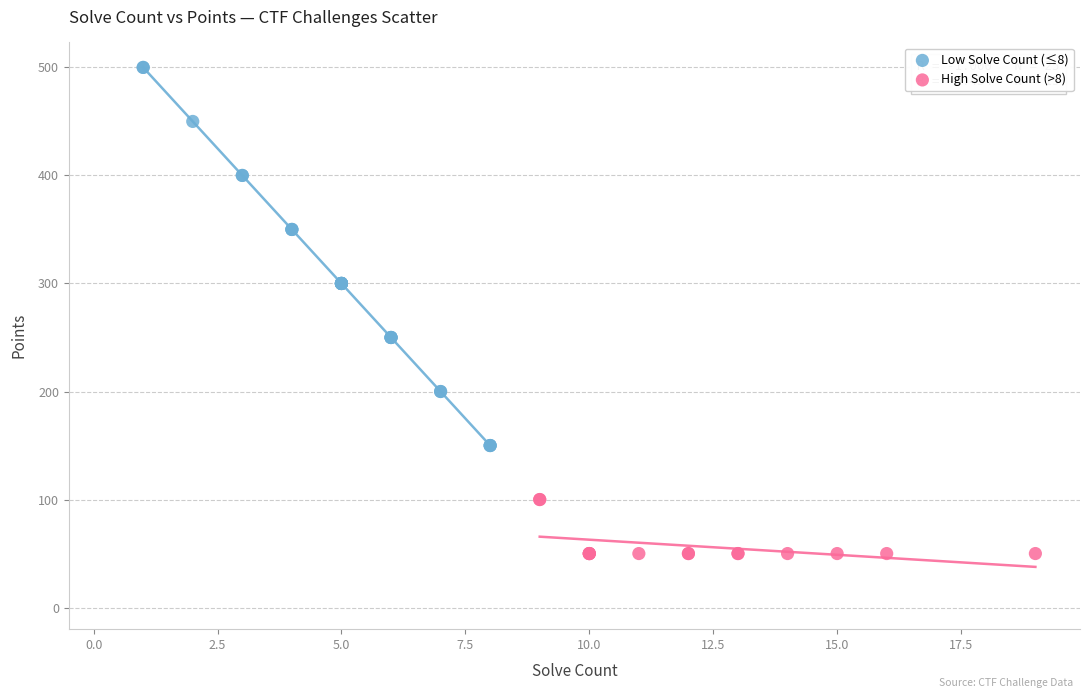

Which series reaches the minimum Y coordinate?

High Solve Count (>8)